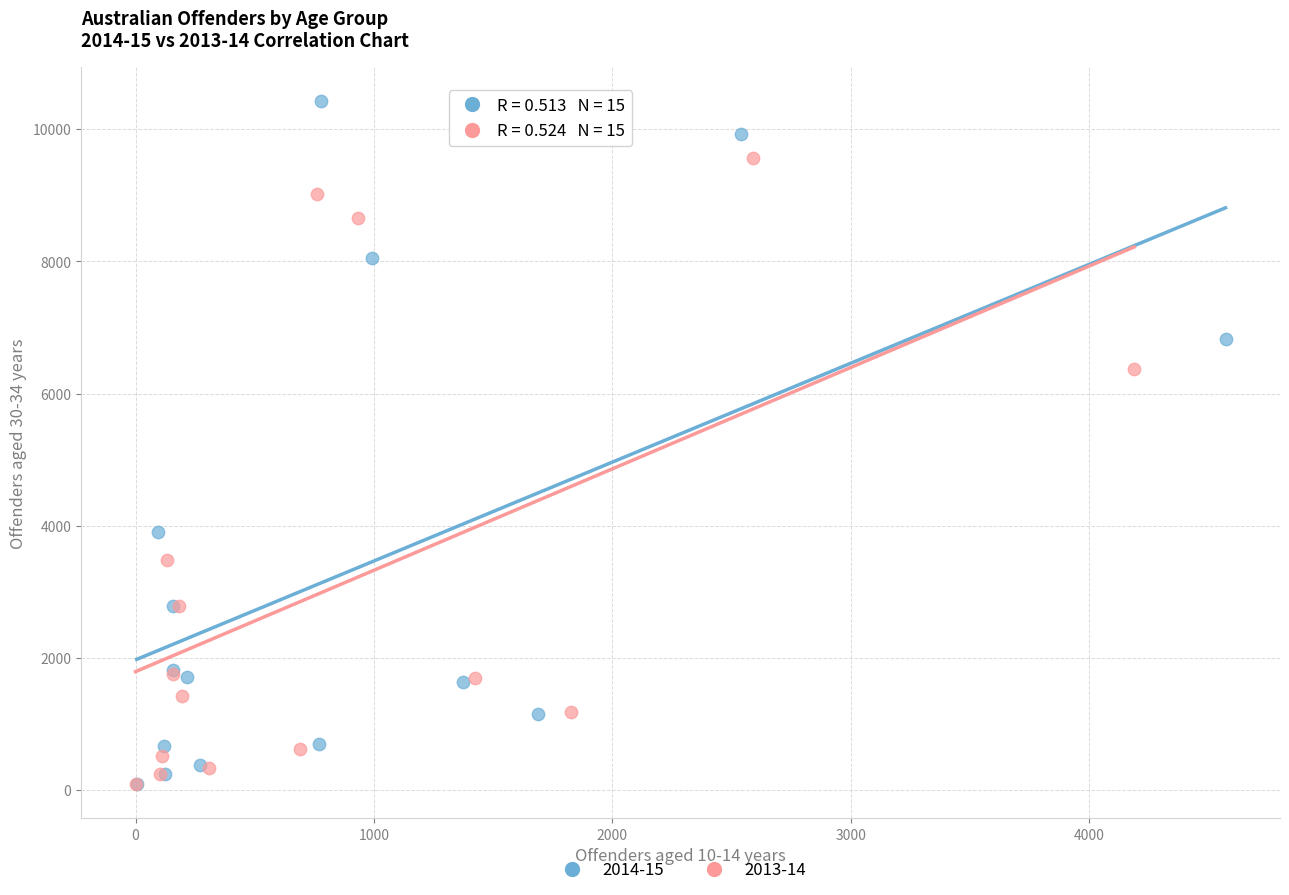

Which series has the largest Y range (max minus min)?

2014-15